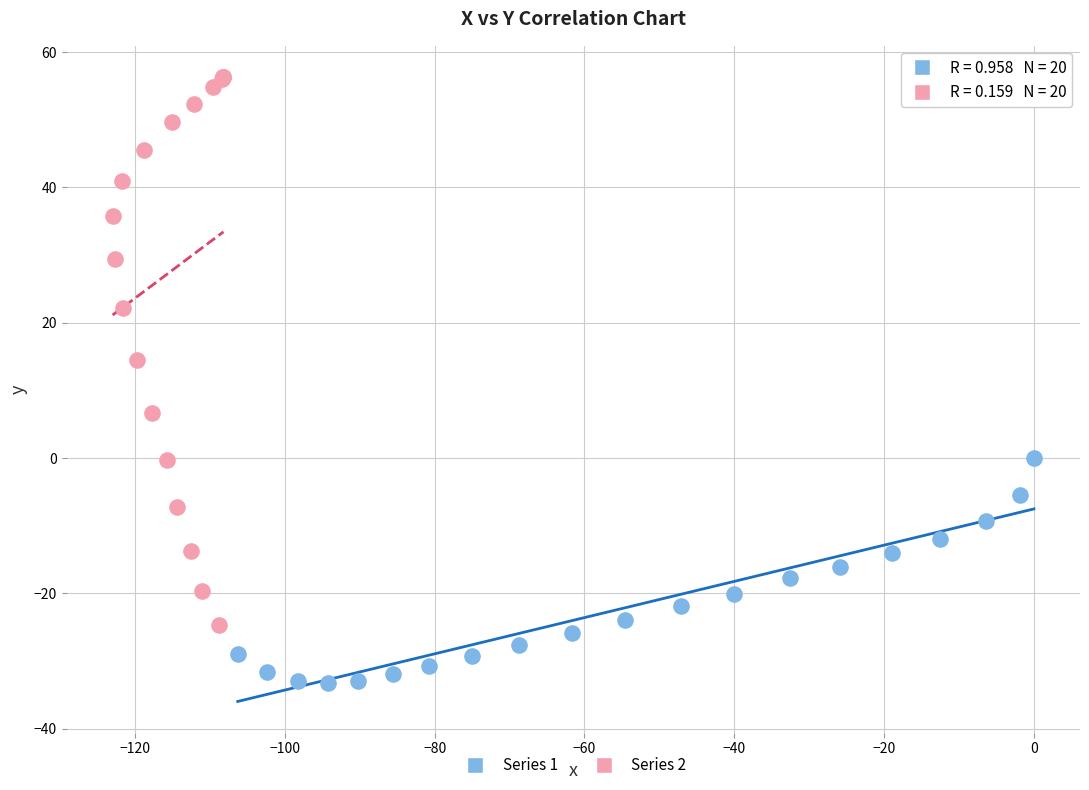

Which series has the widest spread of Y values?

Series 2